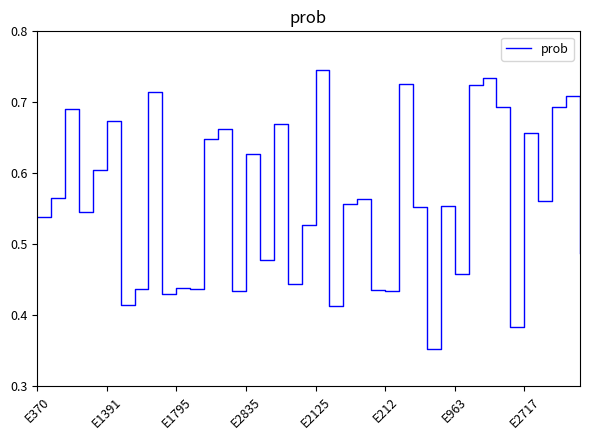

True or false: the data has more than 0 interior local peaks.

True